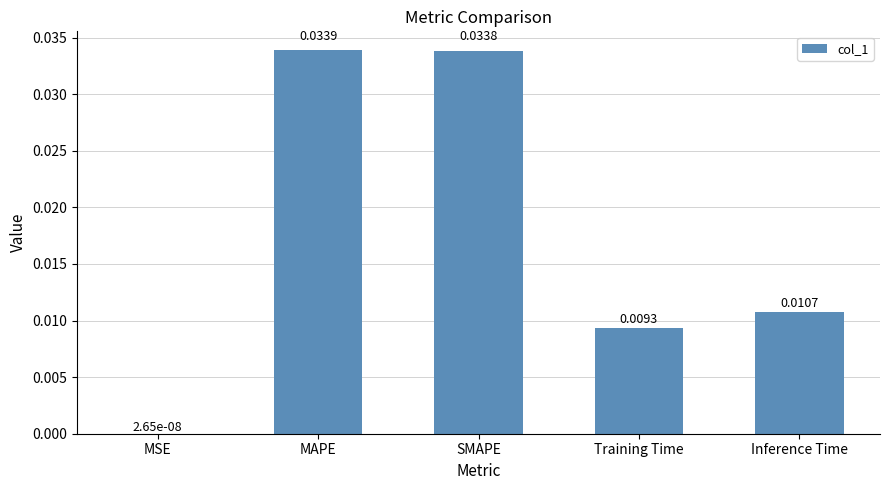

At which category does the chart reach its peak across all series?

MAPE